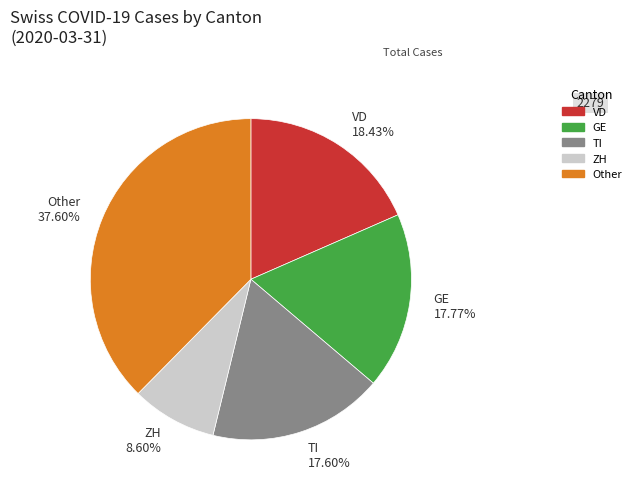

Approximately how many times larger is the value at ZH 8.60% compared to GE 17.77%?

0.5